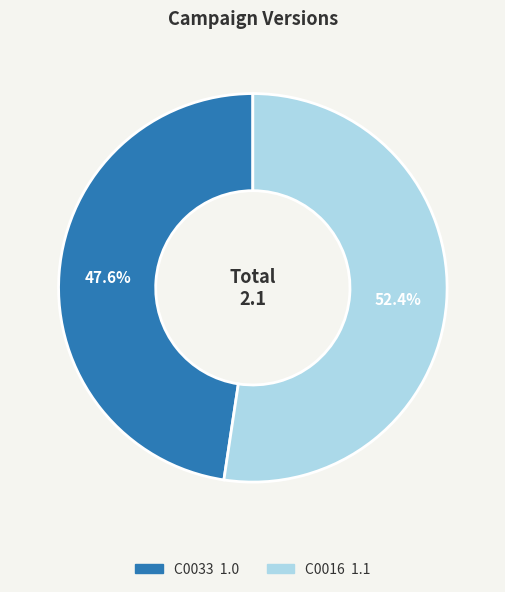

To the nearest percent, what is the difference between the C0033 and C0016 slice percentages?

5%